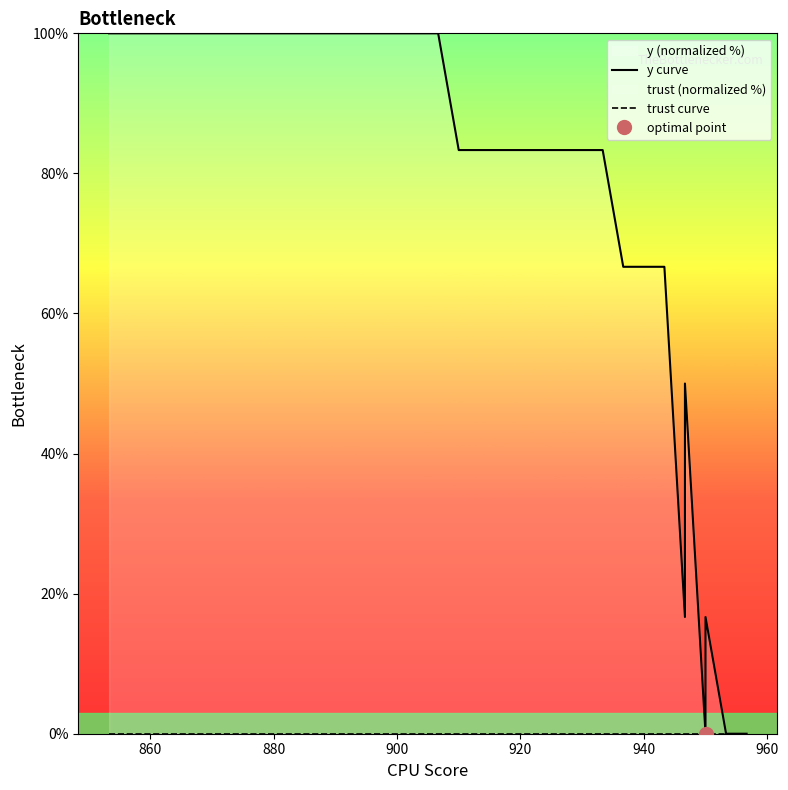

List the series in order of their peak value, lowest first.

trust curve, y curve